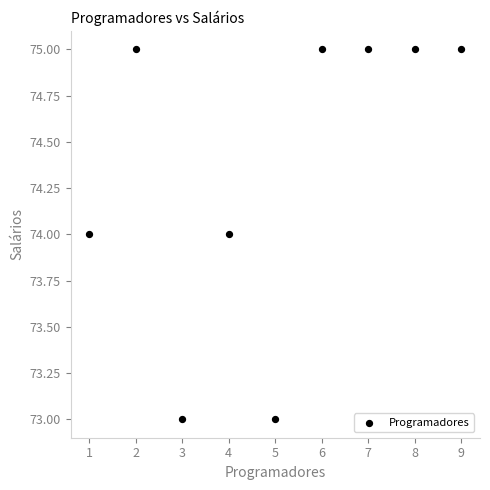

What is the average X value?

5